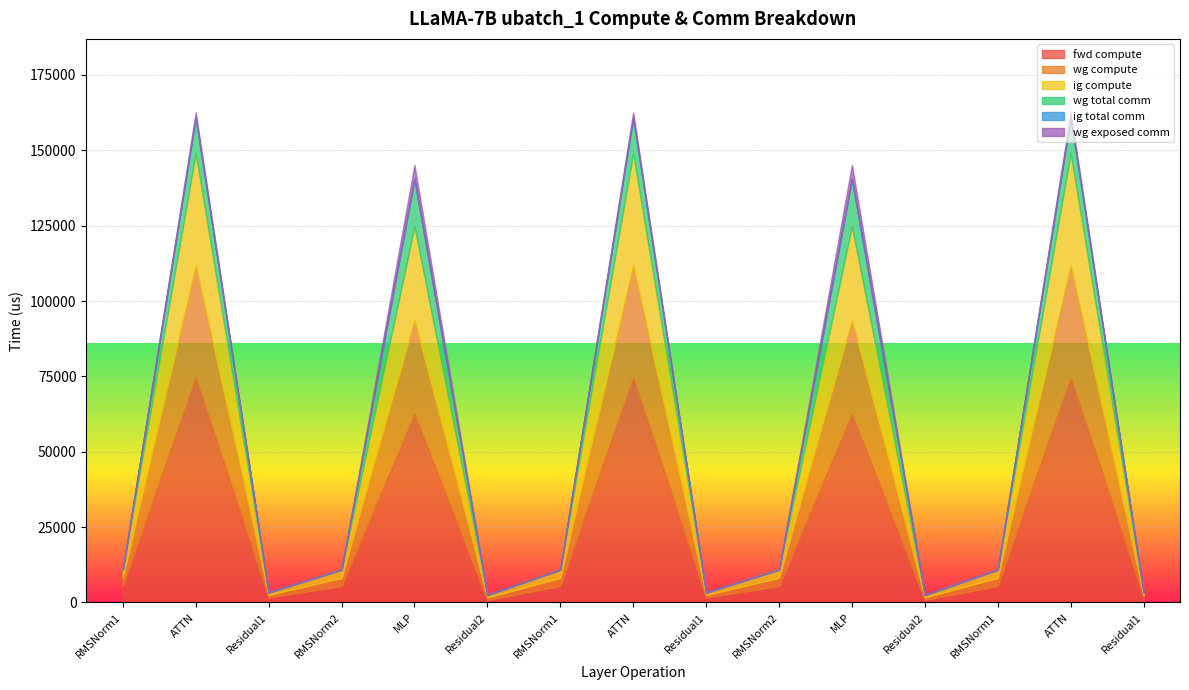

Is it true that wg exposed comm equals 4623.5 at MLP?

True